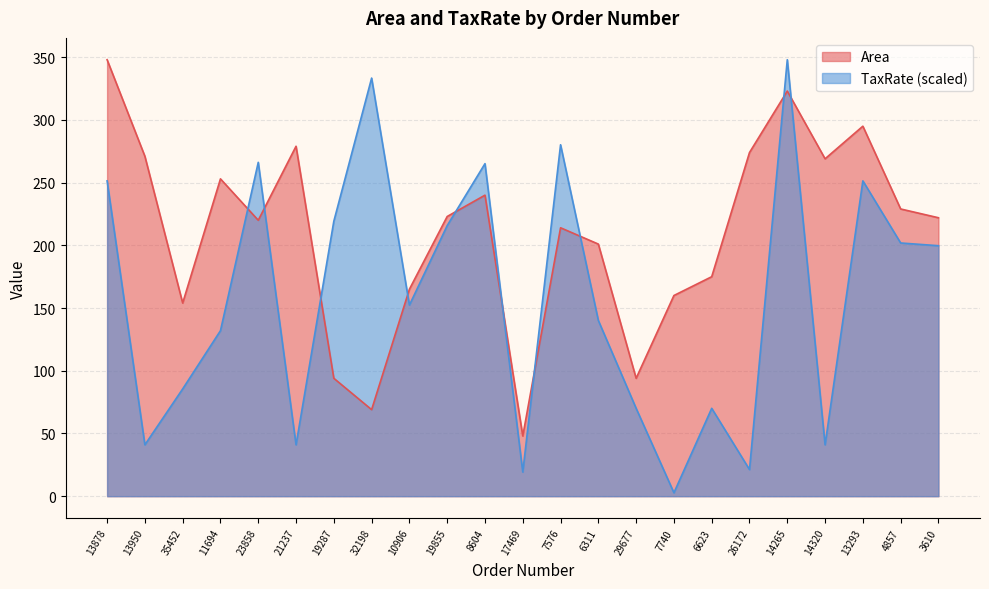

True or false: Area has a value of 130.3 at 6311.

False